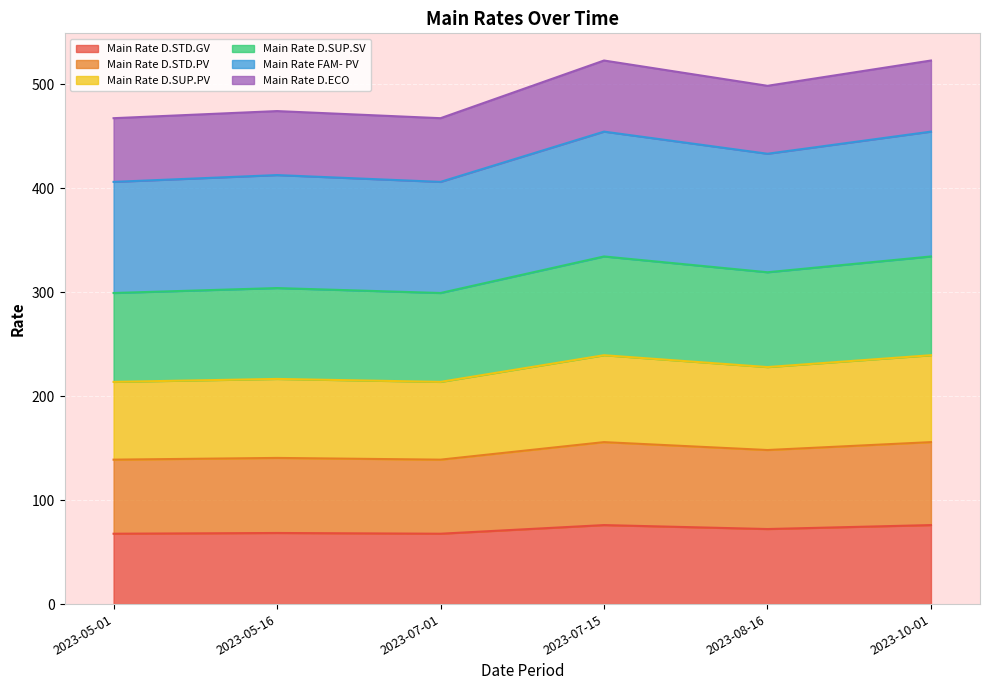

The value of Main Rate D.STD.GV at 2023-07-15 is 46.3. True or false?

False